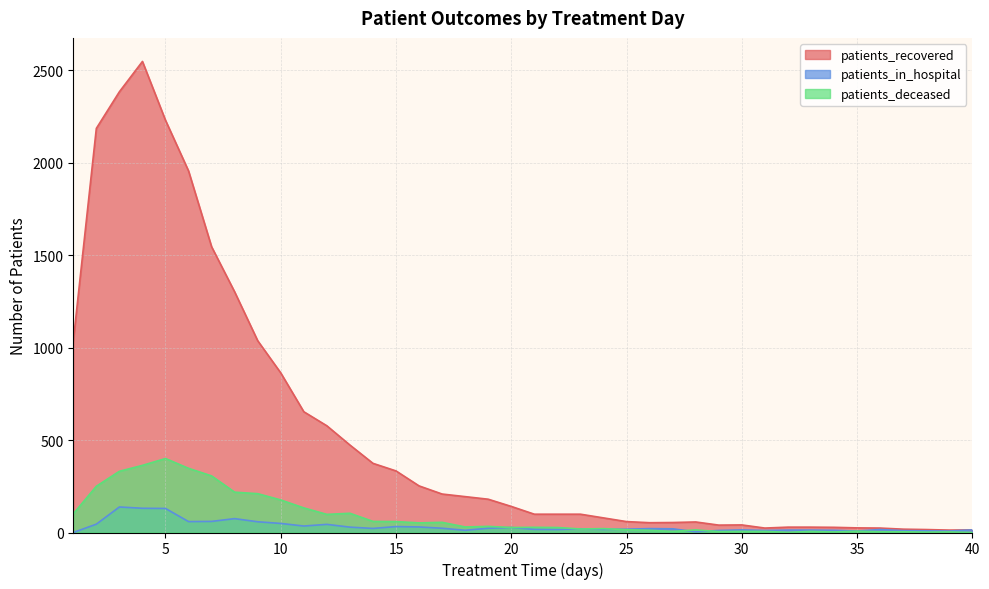

Which series changed the most between 15 and 35?

patients_recovered